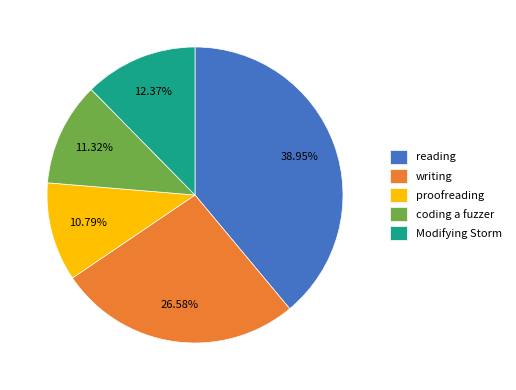

What portion of the pie excludes proofreading?

89.2%